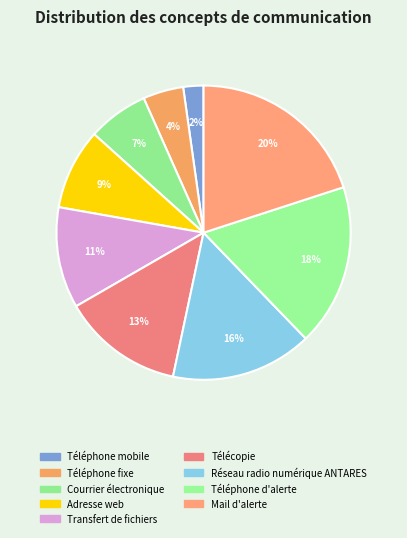

To the nearest percent, what portion does Courrier électronique represent?

7%